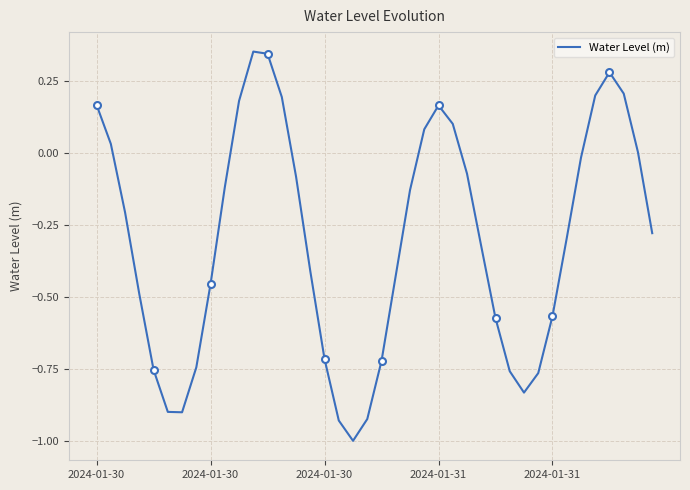

At which label does the data first exceed 0?

2024-01-30